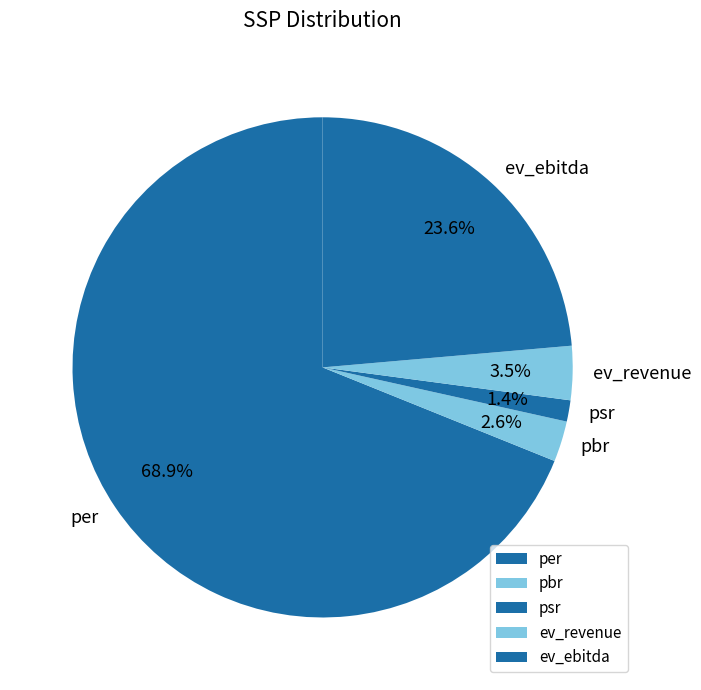

Which category has the biggest portion of the pie?

per